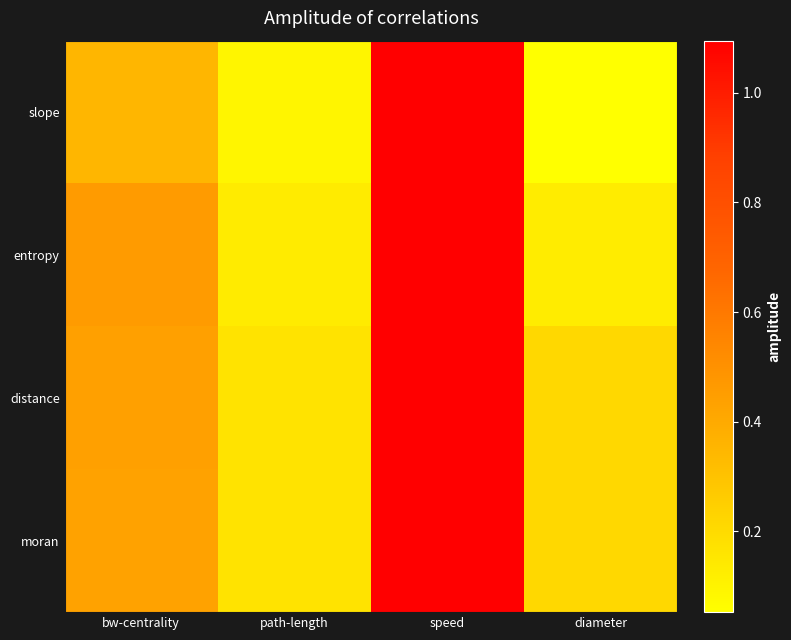

What is the total value across all series at diameter?

0.6